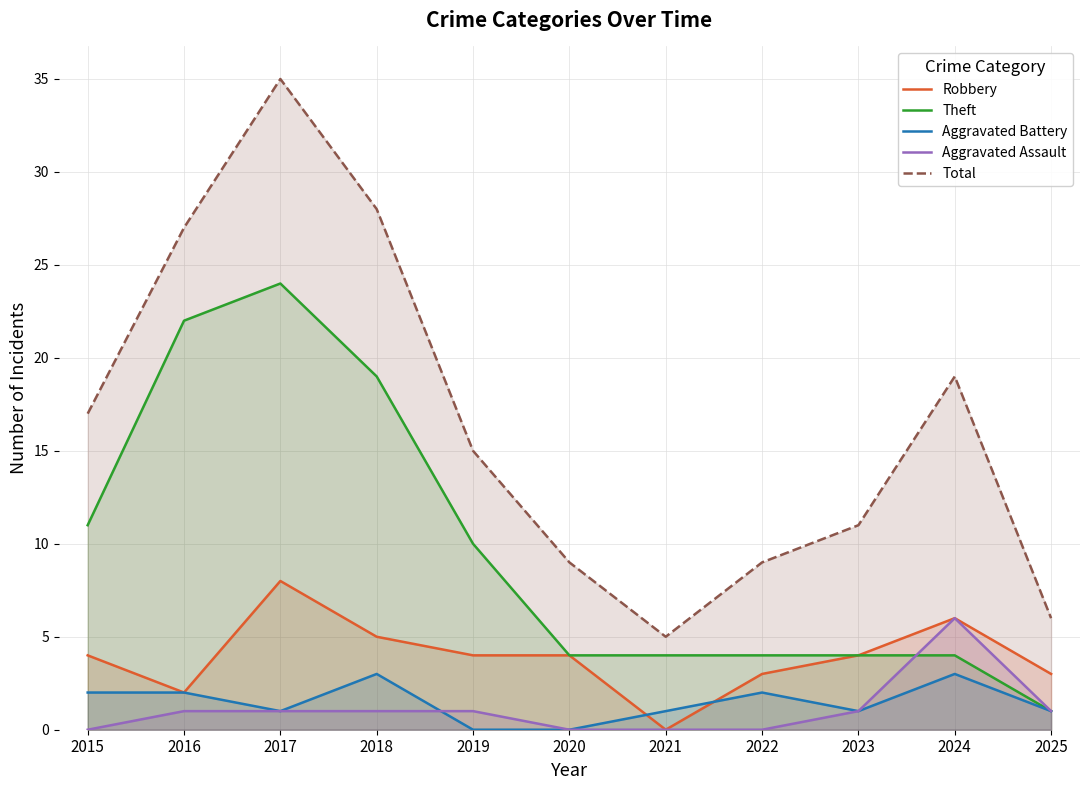

What is the difference between the Robbery values at 2024 and 2025?

3